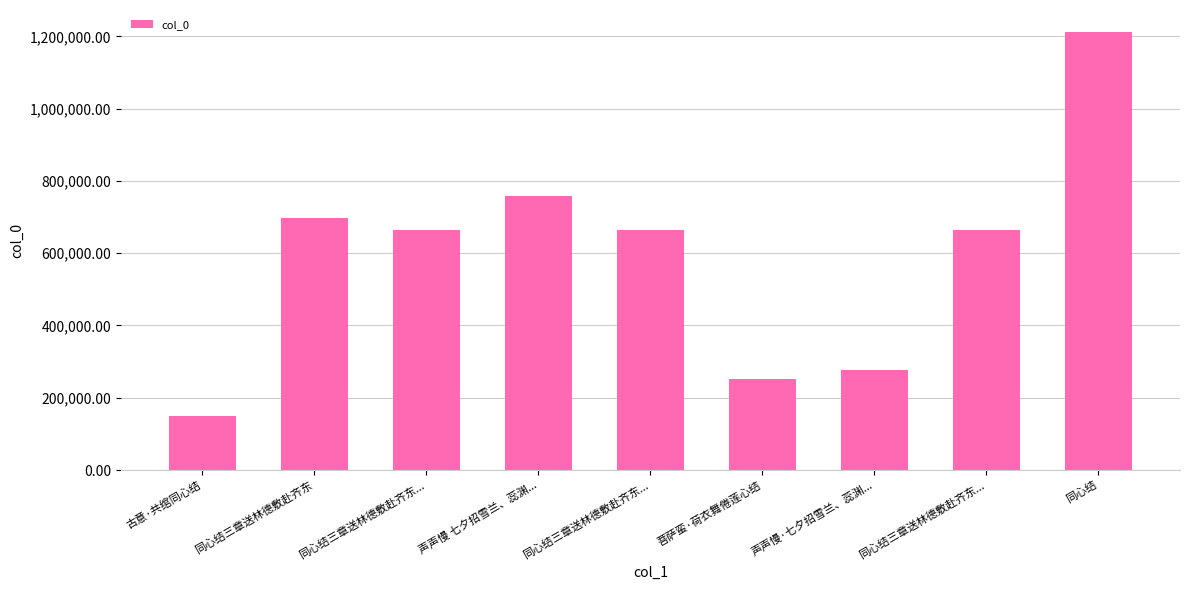

Read the value at 同心结三章送林德敷赴齐东..., to the nearest 50.

665400